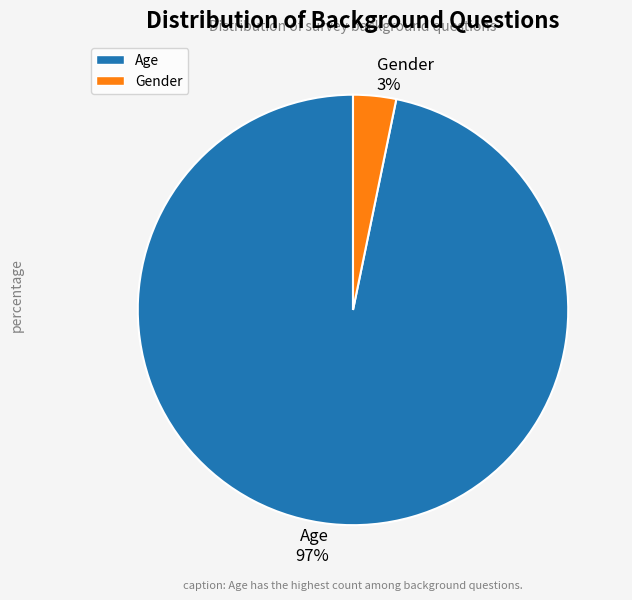

Combined, do Gender and Age account for over 50%?

Yes